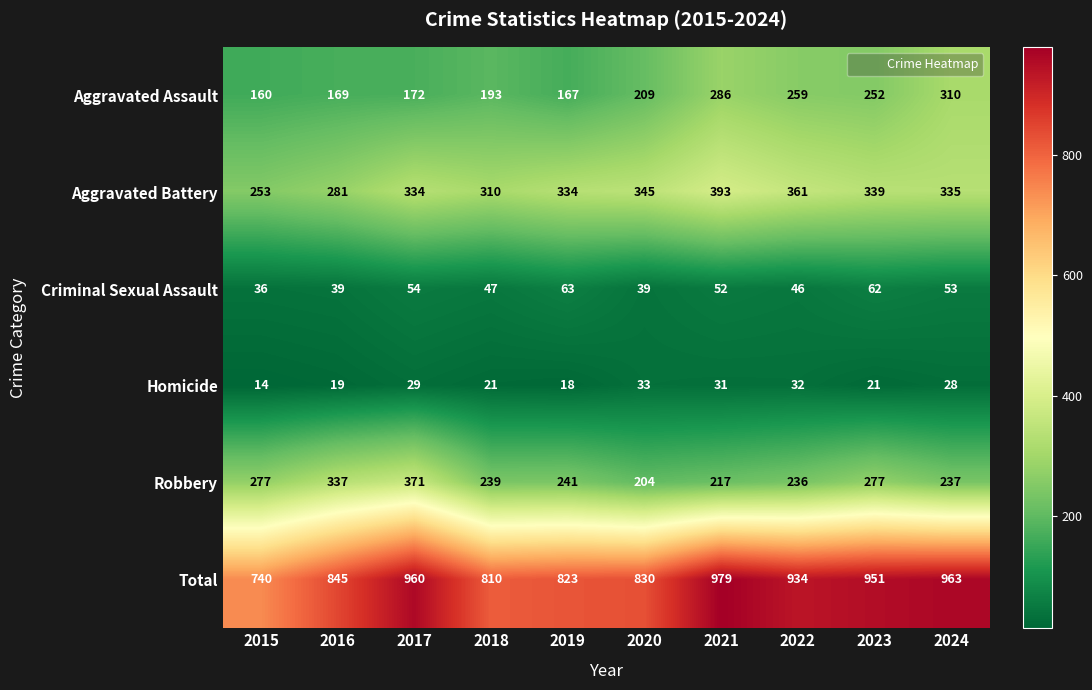

What is the difference between the maximum and second lowest values in the Aggravated Assault series?

143